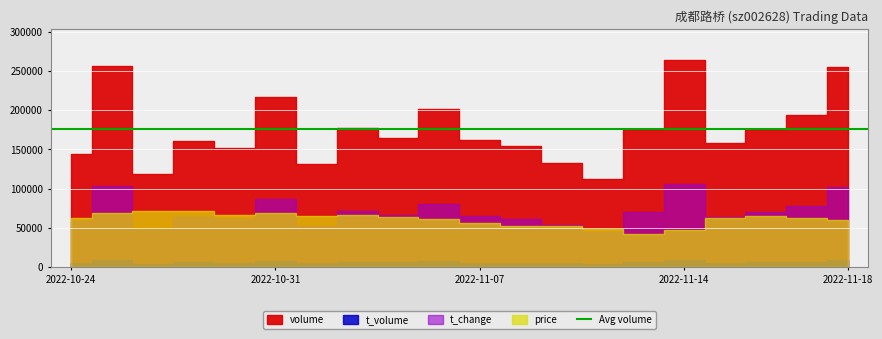

Reading right to left, extract all data points from this chart.

volume: 254831.0	194229.0	175796.0	158840.0	264184.0	176333.0	112519.0	132943.0	154347.0	161692.0	201736.0	164463.0	177757.0	131256.0	217525.0	151940.0	160973.0	118268.0	256445.0	144877.0
t_volume: 9301.0	6951.0	6420.0	5782.0	9320.0	6048.0	3884.0	4653.0	5445.0	5747.0	7239.0	5954.0	6529.0	4789.0	8046.0	5616.0	5955.0	4383.0	9455.0	5306.0
t_change: 3.4	2.6	2.4	2.1	3.5	2.4	1.5	1.8	2.1	2.2	2.7	2.2	2.4	1.8	2.9	2.0	2.1	1.6	3.4	1.9
price: 3.6	3.6	3.6	3.6	3.5	3.4	3.5	3.5	3.5	3.6	3.6	3.6	3.7	3.6	3.7	3.7	3.7	3.7	3.7	3.6